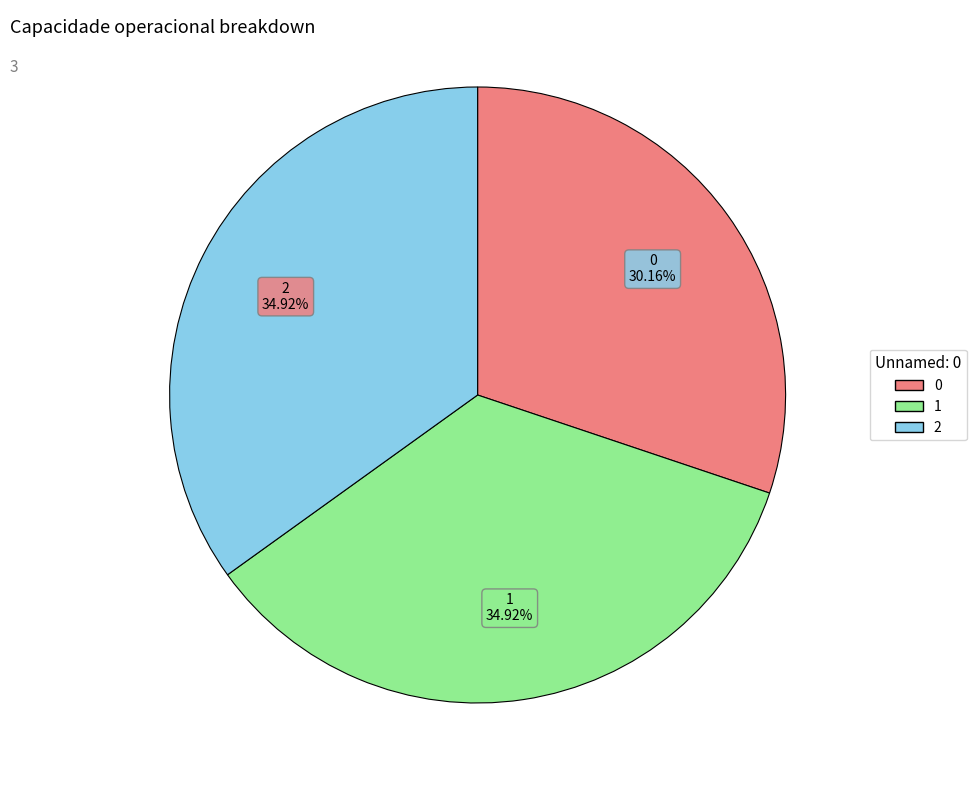

To the nearest percent, what portion does 1 represent?

35%